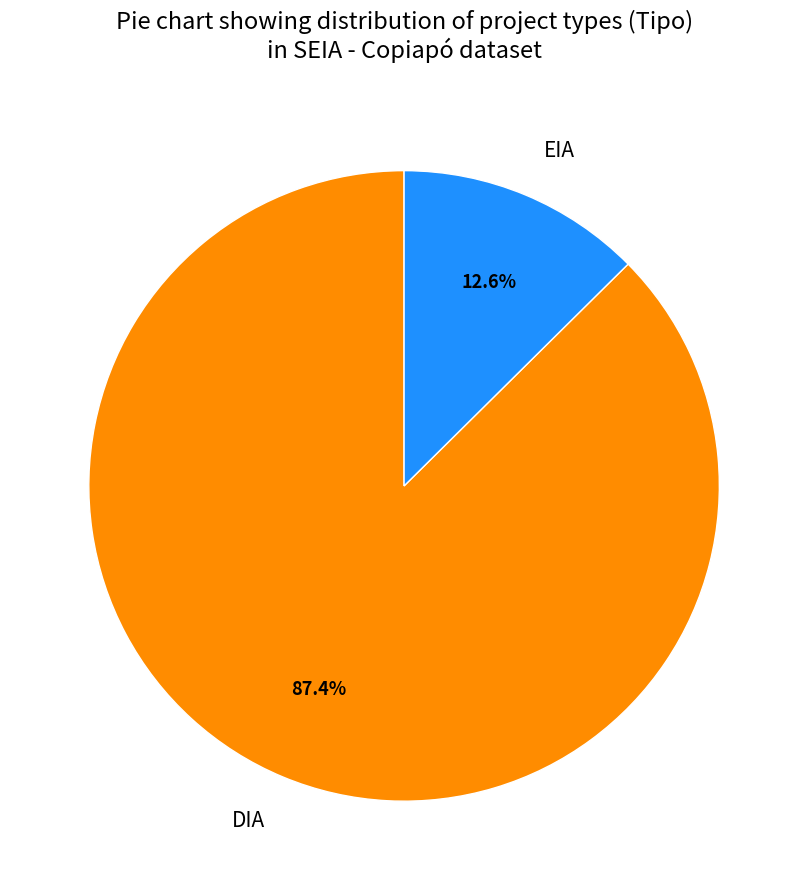

Count the number of slices in the pie.

2